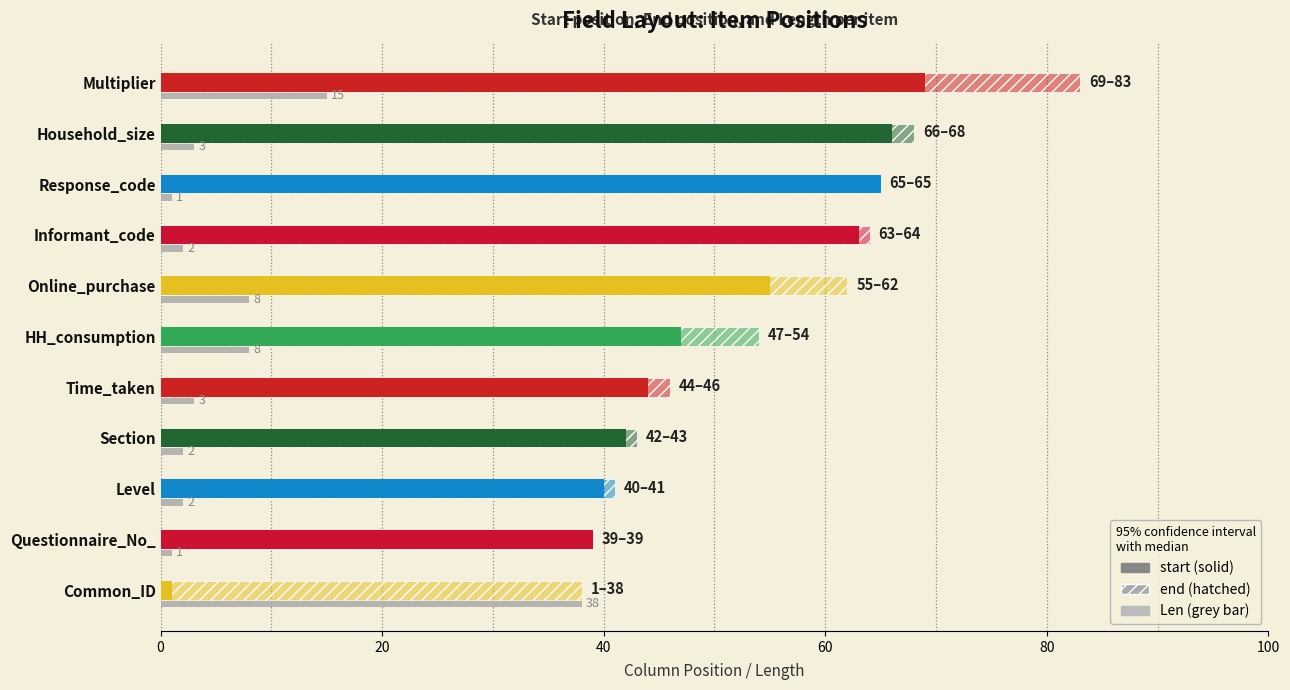

Reading left to right, transcribe all the data shown in this chart.

start: 1	39	40	42	44	47	55	63	65	66	69
end: 38	39	41	43	46	54	62	64	65	68	83
Len: 38	1	2	2	3	8	8	2	1	3	15